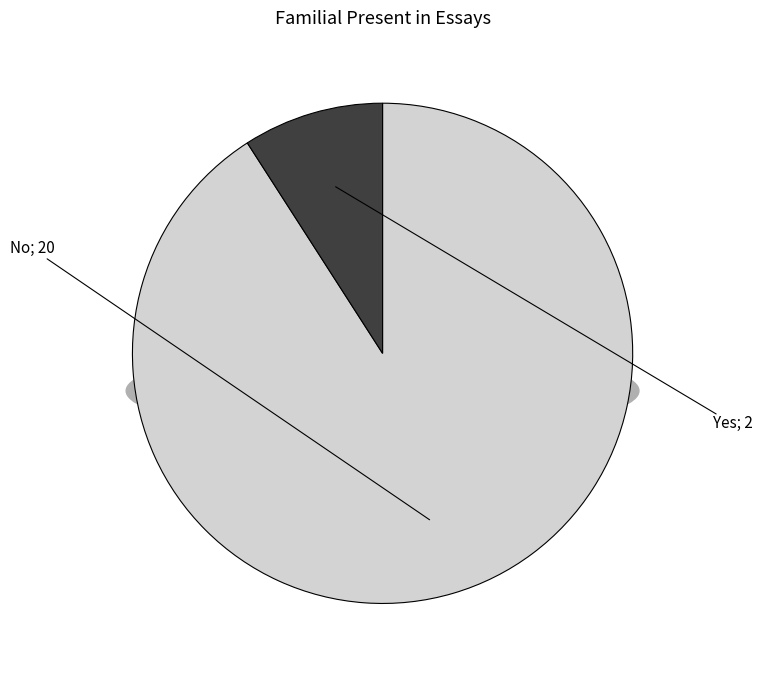

Combined, do No and Yes account for over 50%?

Yes